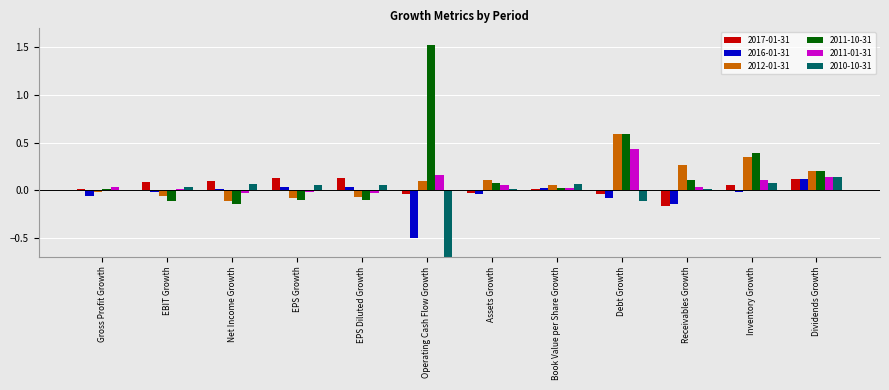

The value of 2011-10-31 at Gross Profit Growth is 0.0. True or false?

True